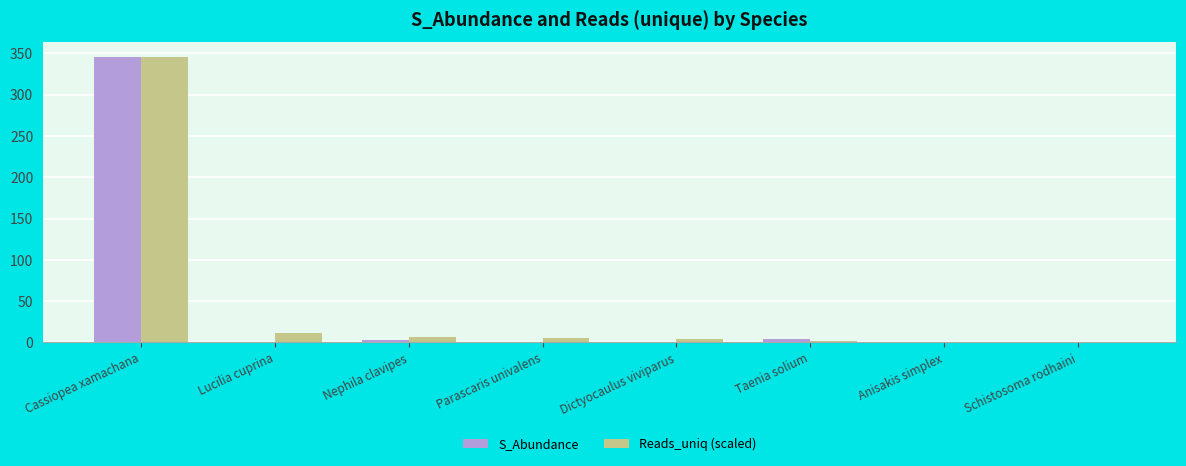

Is it true that S_Abundance equals 0.0 at Dictyocaulus viviparus?

True